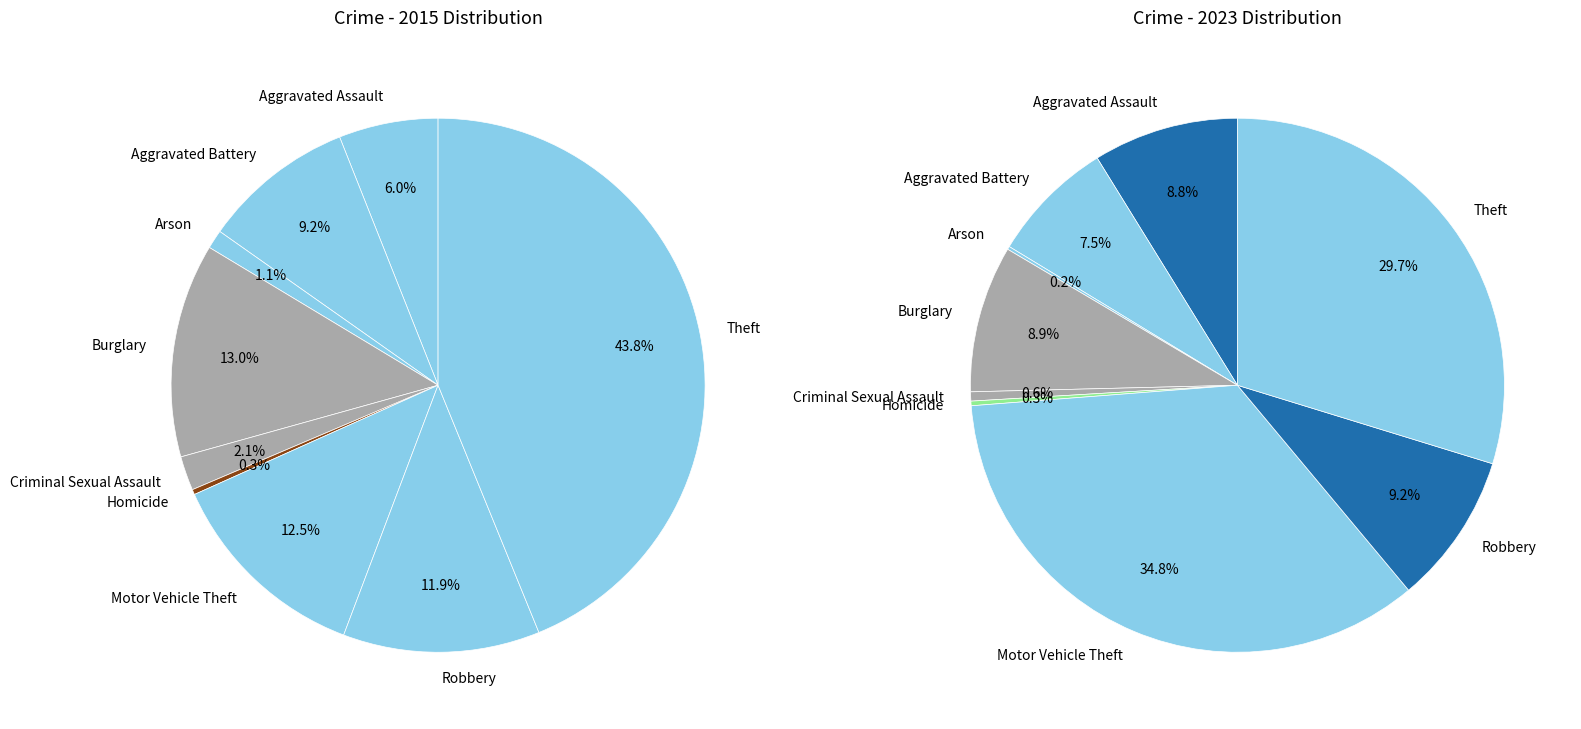

Does 3 represent more than half of the total?

No